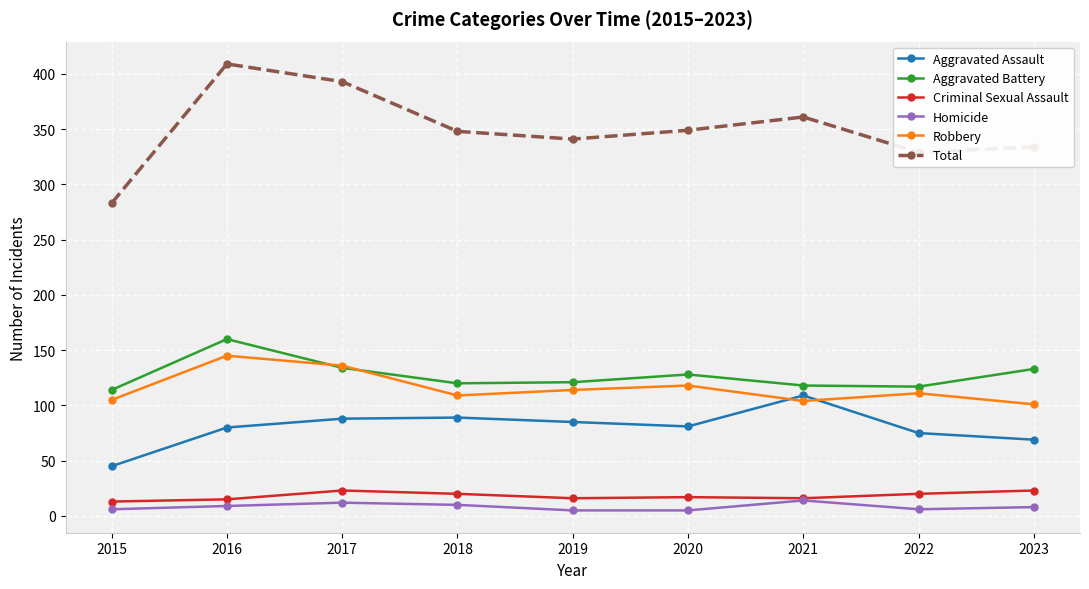

How many values in the Total series are below 348?

4